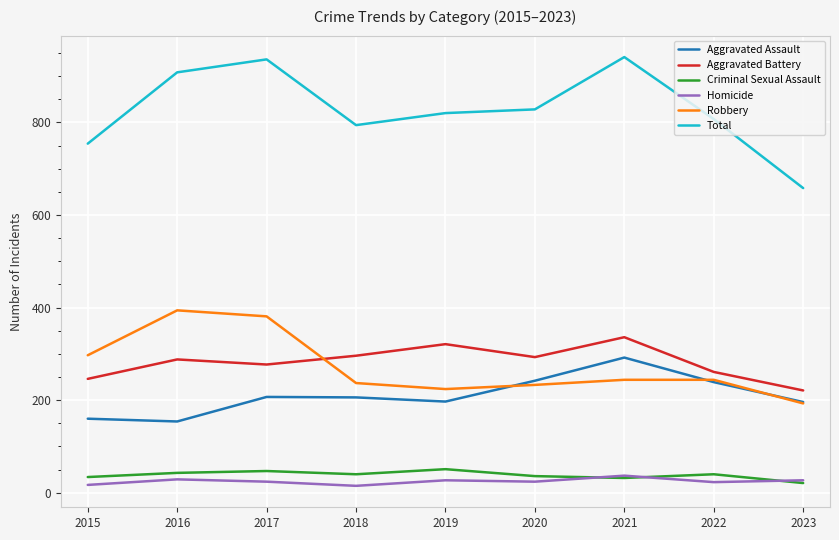

At which label does Criminal Sexual Assault first exceed 40?

2016